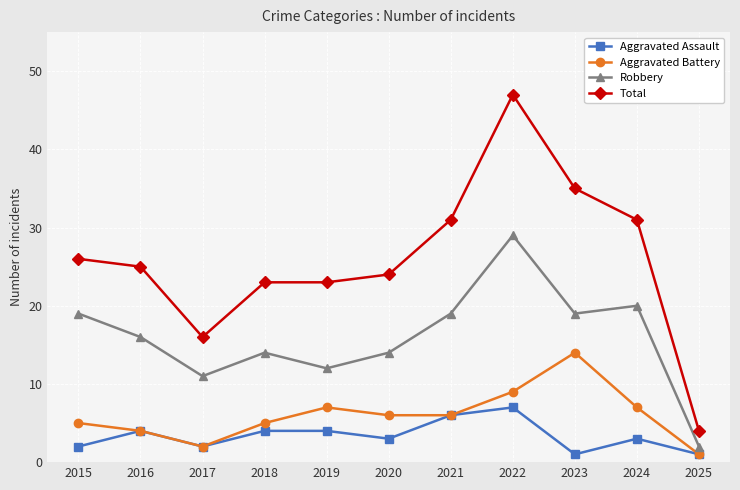

What is the difference between the highest and lowest values at 2024?

28